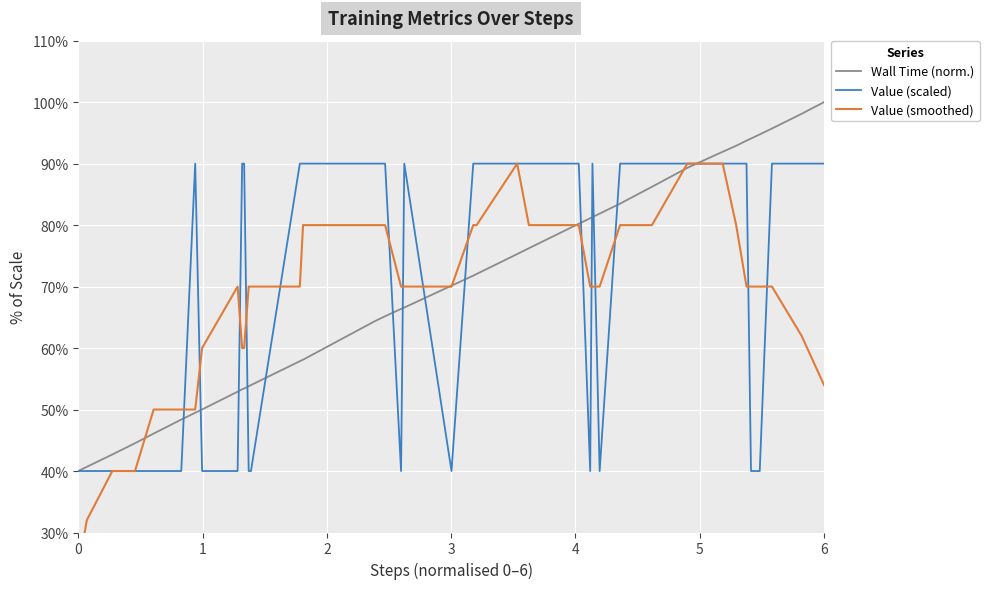

Which category has the highest value in the Wall Time (norm.) series?

6